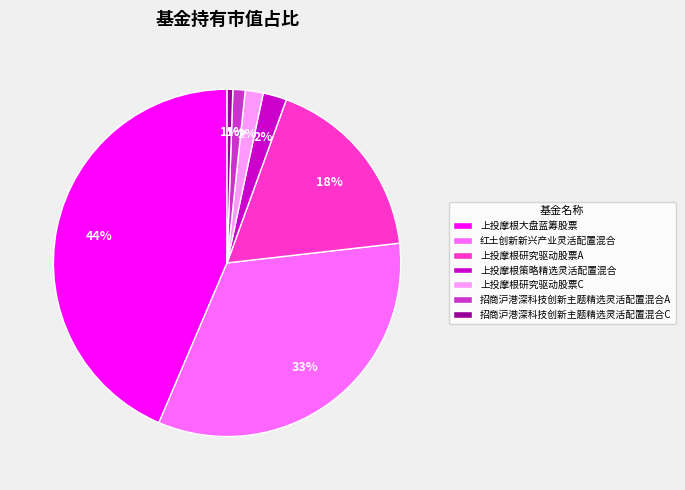

What percentage is the 上投摩根策略精选灵活配置混合 slice, to the nearest percent?

2%